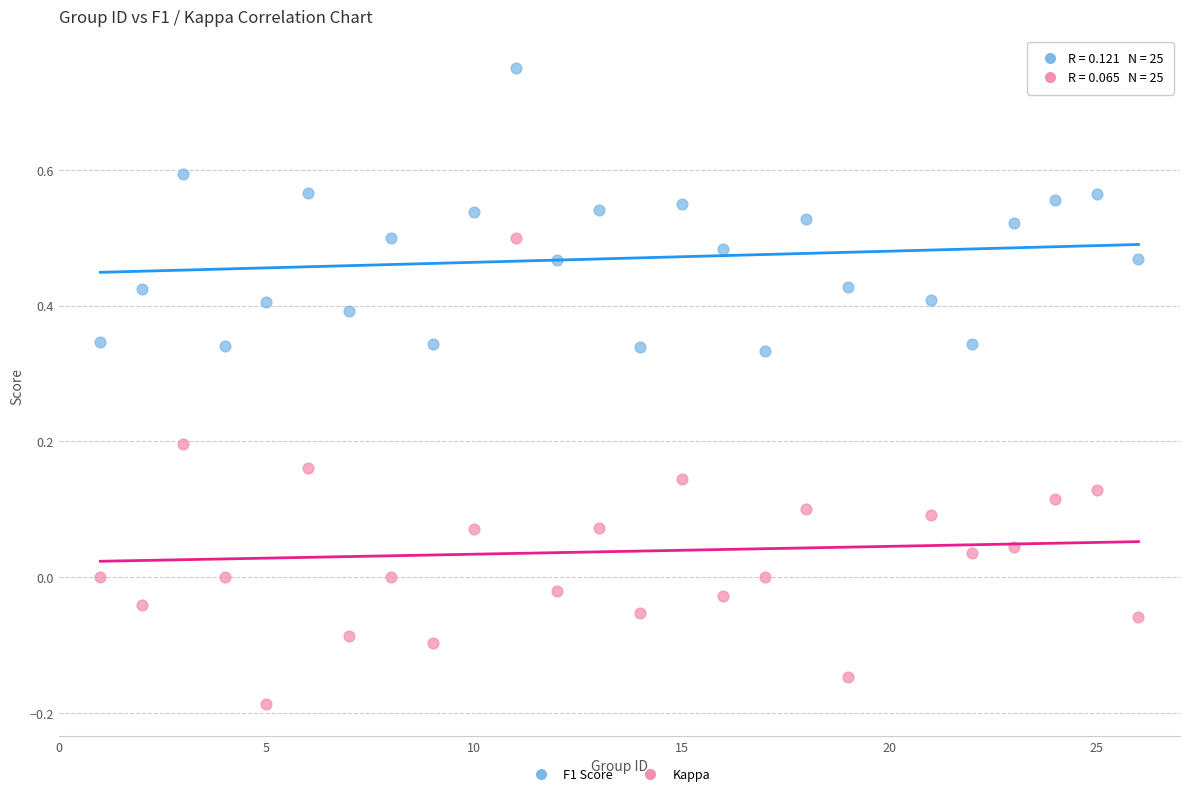

What are all the series names shown in the legend?

F1 Score, Kappa